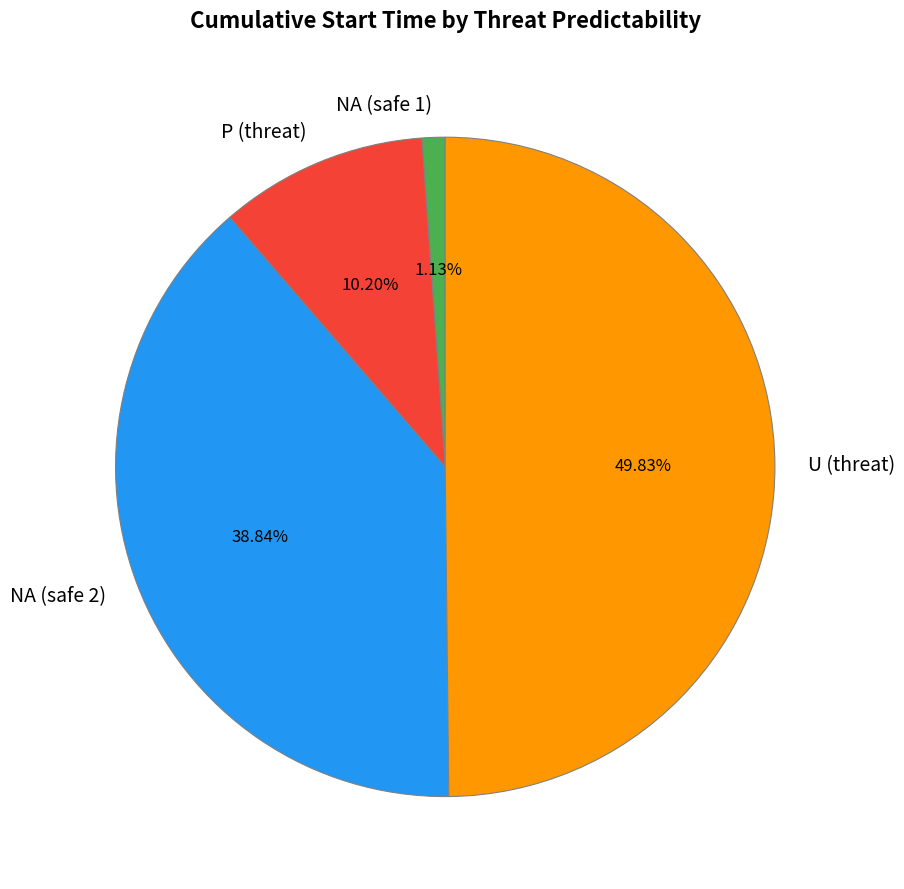

What percentage do NA (safe 2) and NA (safe 1) together represent?

40.0%